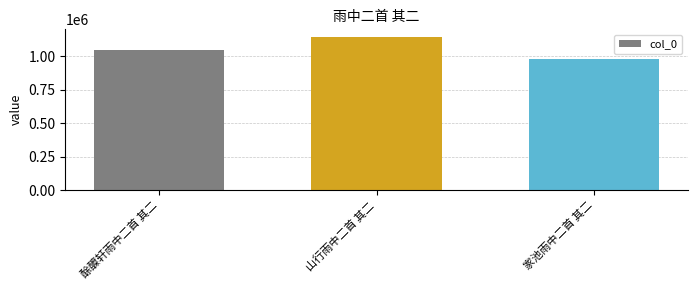

The chart shows a value of 276493 at 家池雨中二首 其二. True or false?

False